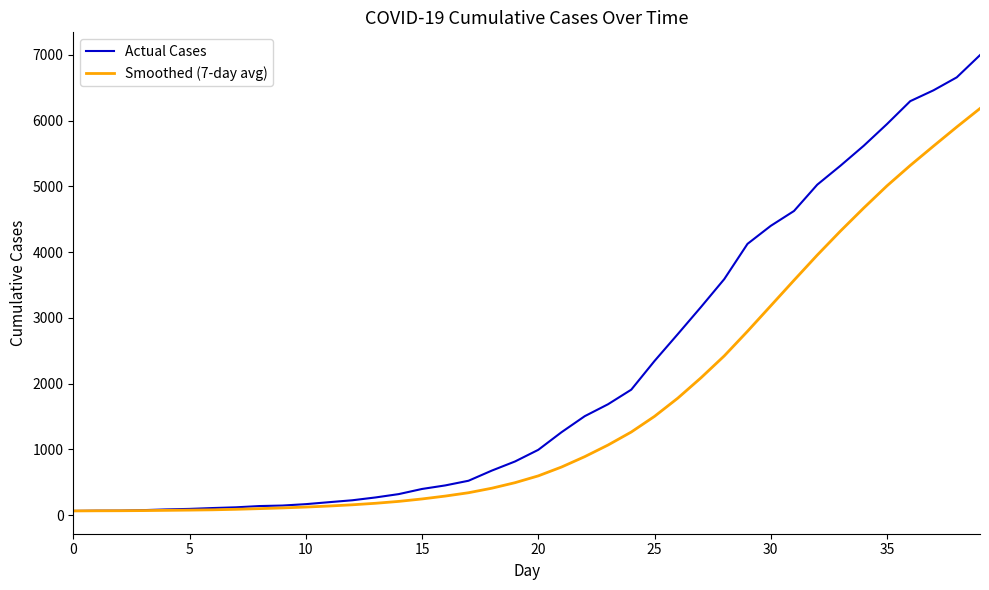

Is this an area chart (filled region under the line)?

No